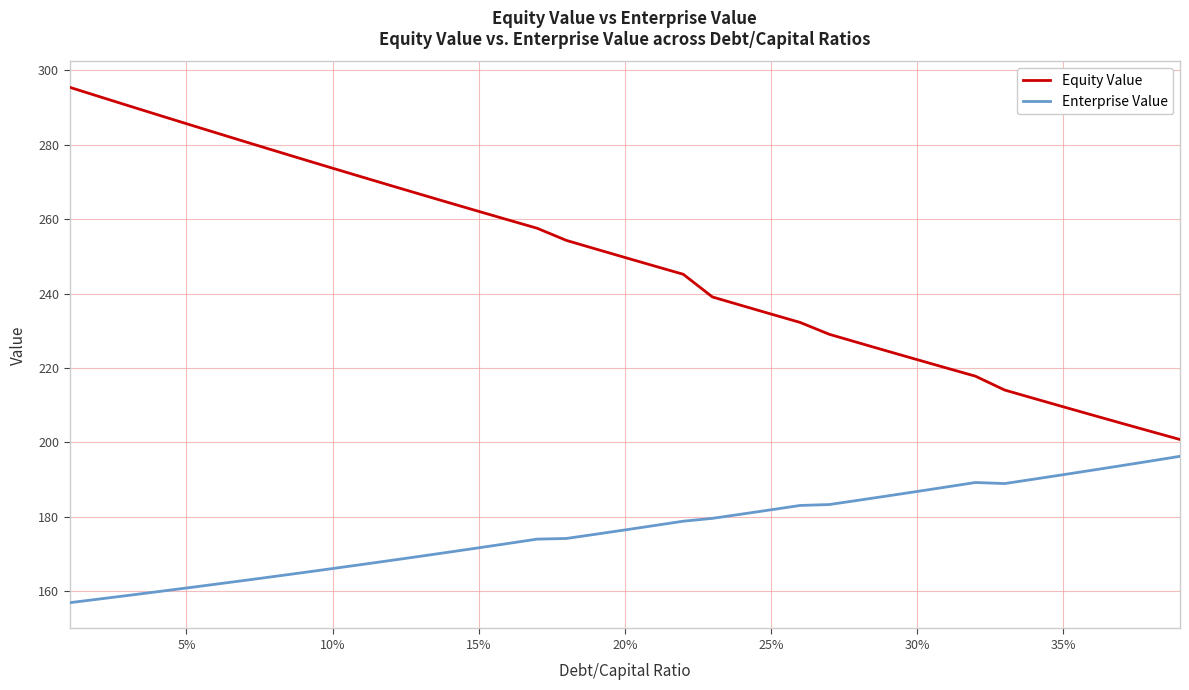

List the series in order of their overall mean, highest first.

Equity Value, Enterprise Value